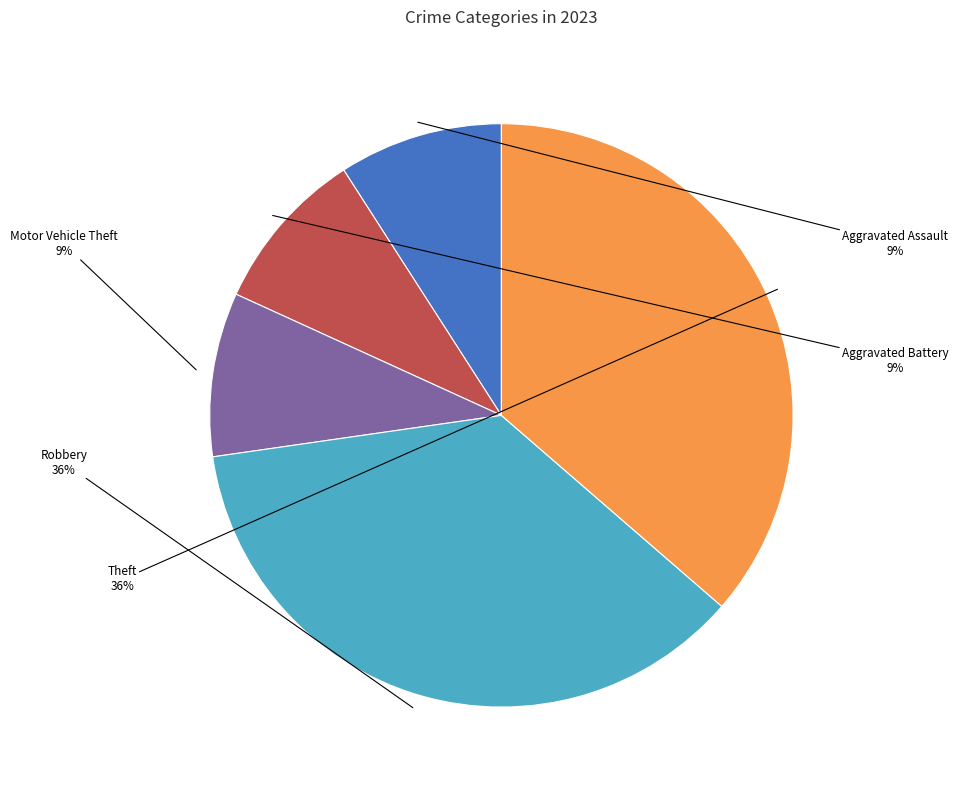

Is there any slice that represents more than half of the pie?

No